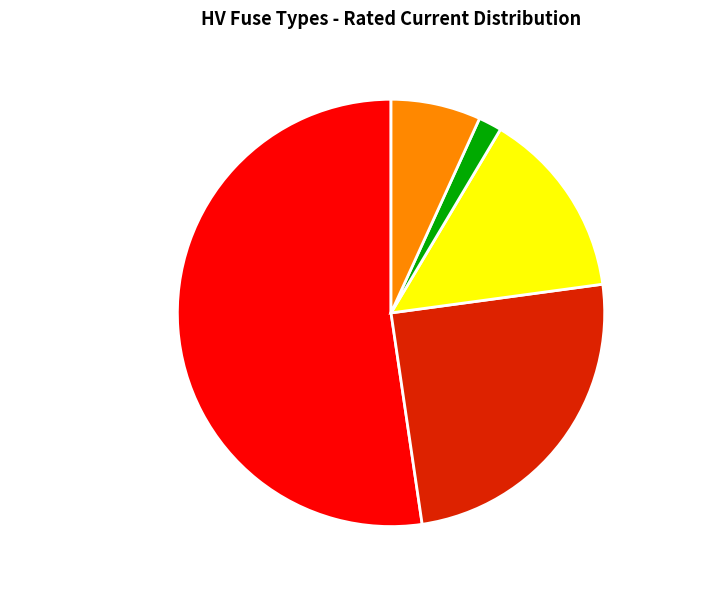

Combined, do HV 63A and HV Very Low (6.3–10A) account for over 50%?

No